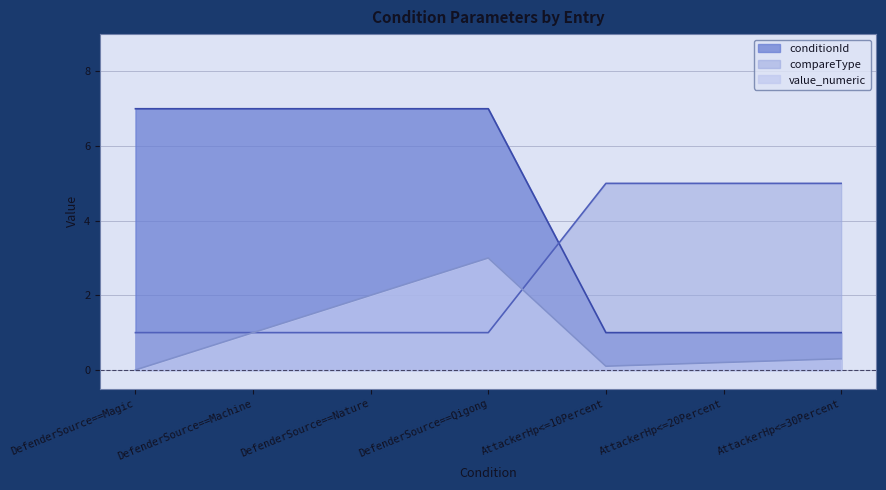

How many distinct data groups are displayed?

3